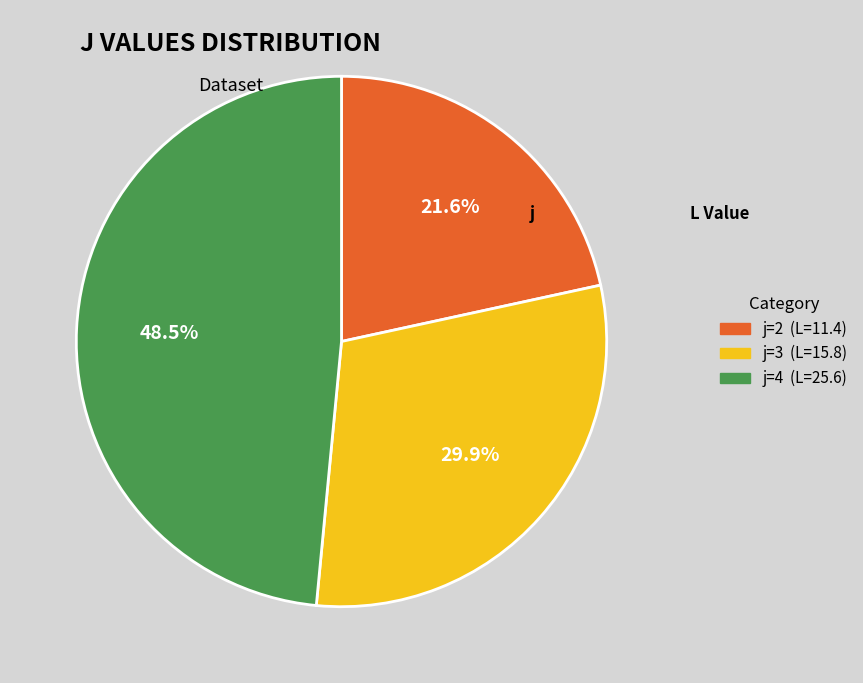

Does any single category account for the majority?

No